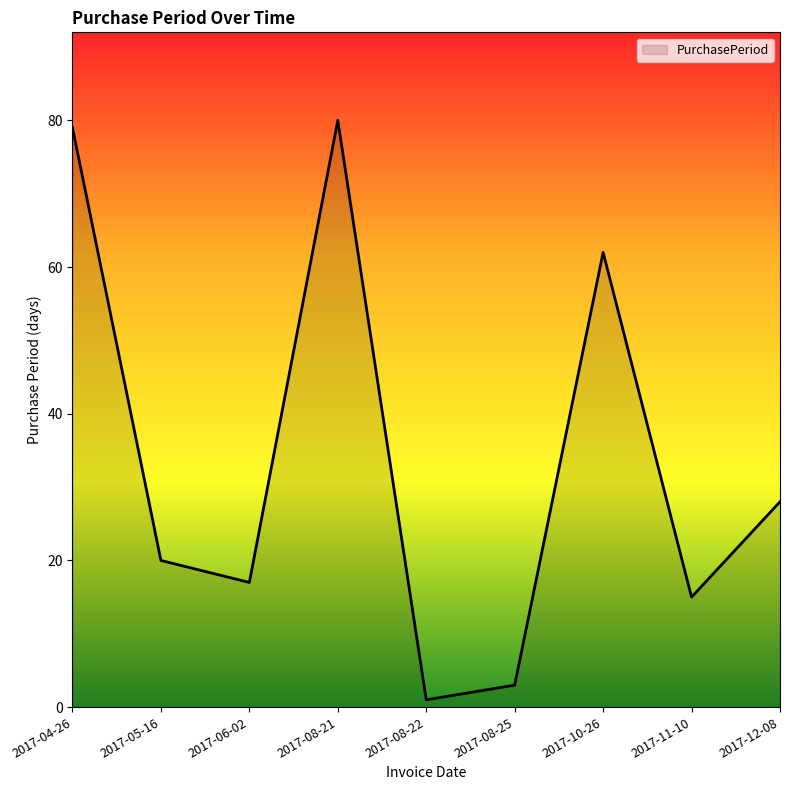

What is the change in value from 2017-08-21 to 2017-08-25?

-77